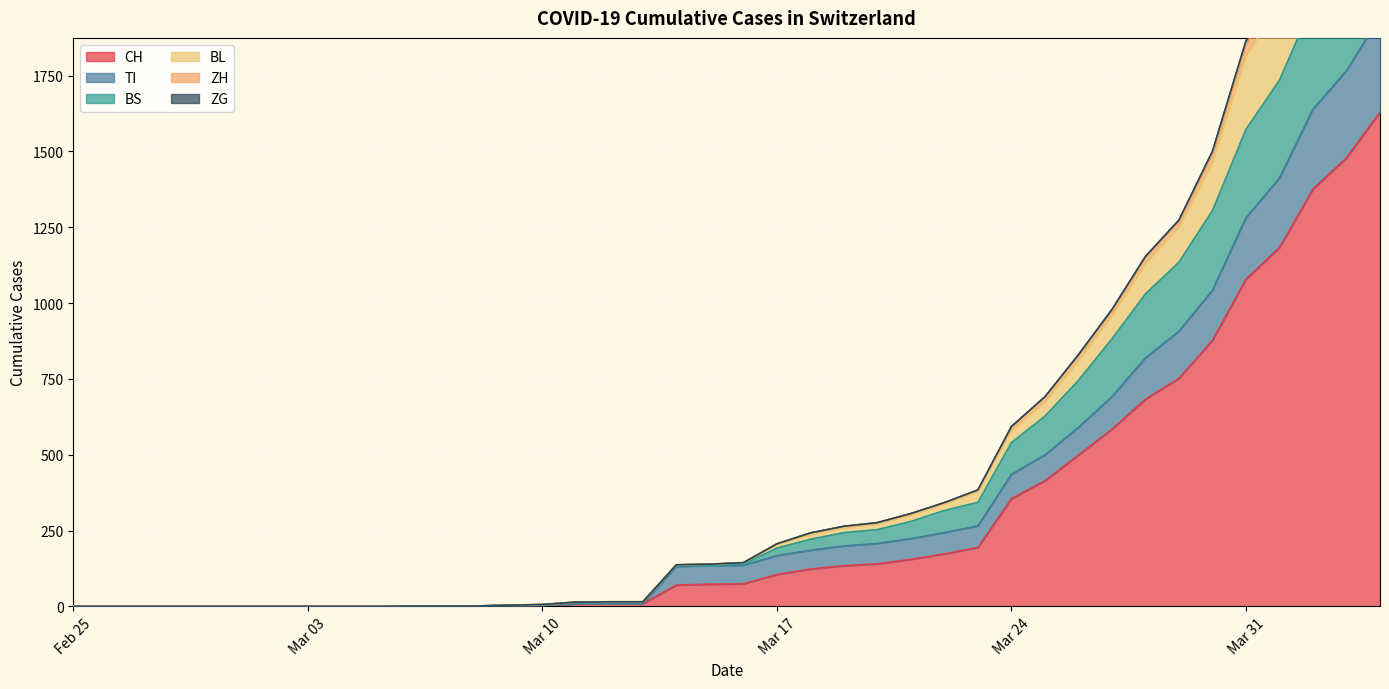

The BS series shows 12 at 2020-03-11. True or false?

True